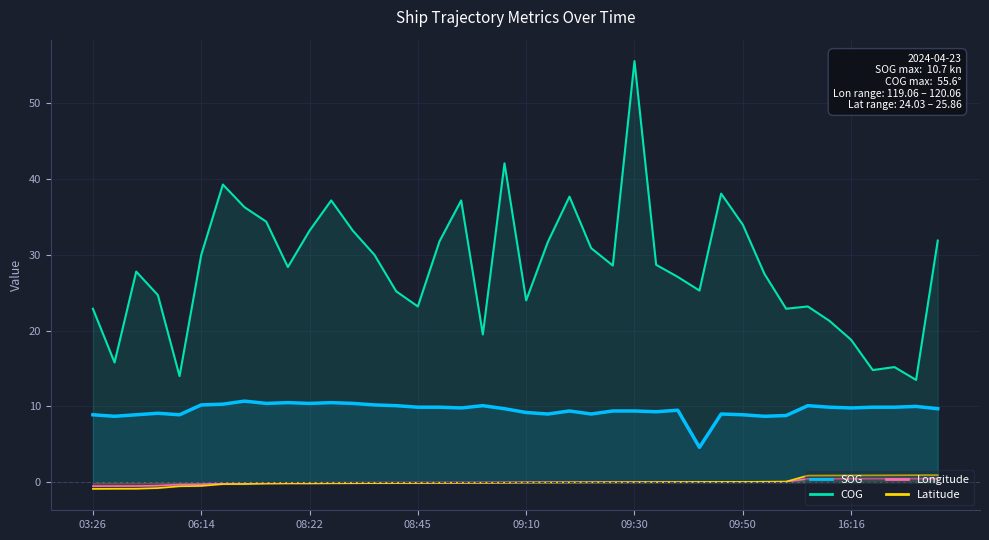

True or false: Longitude and Latitude cross at least once.

True